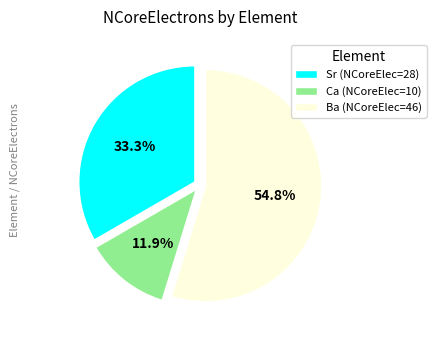

How many slices are in this pie chart?

3